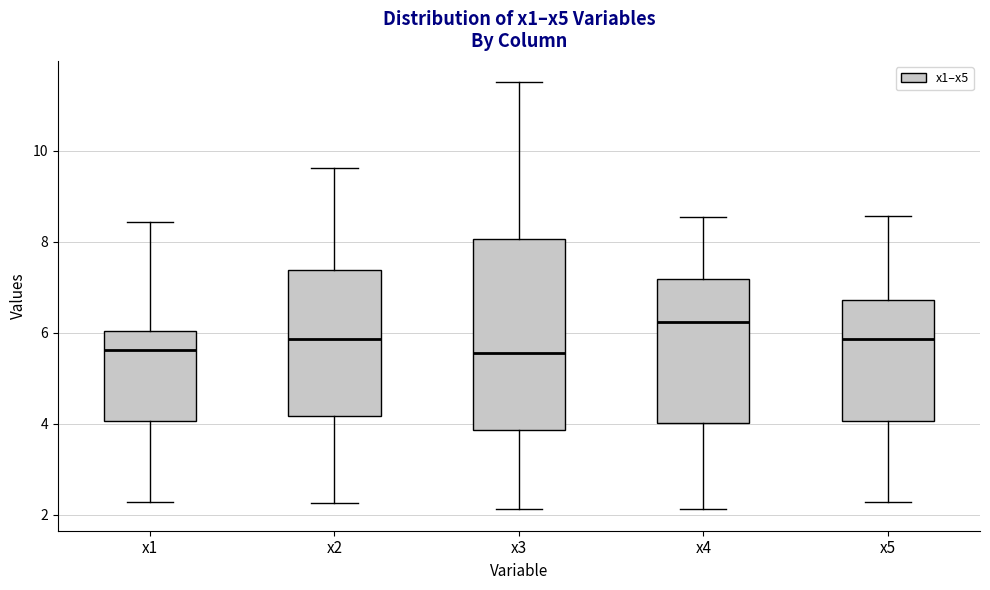

Reading left to right, read every box against the y-axis: the position of its median line, the range the box covers, and the ends of its whiskers. The values are not printed on the chart, so give them approximately, as read against the axis.

x1: median 5.6, box 4.0 to 6.0, whiskers 2.2 to 8.4
x2: median 5.8, box 4.2 to 7.4, whiskers 2.2 to 9.6
x3: median 5.6, box 3.8 to 8.0, whiskers 2.2 to 11.6
x4: median 6.2, box 4.0 to 7.2, whiskers 2.2 to 8.6
x5: median 5.8, box 4.0 to 6.8, whiskers 2.2 to 8.6